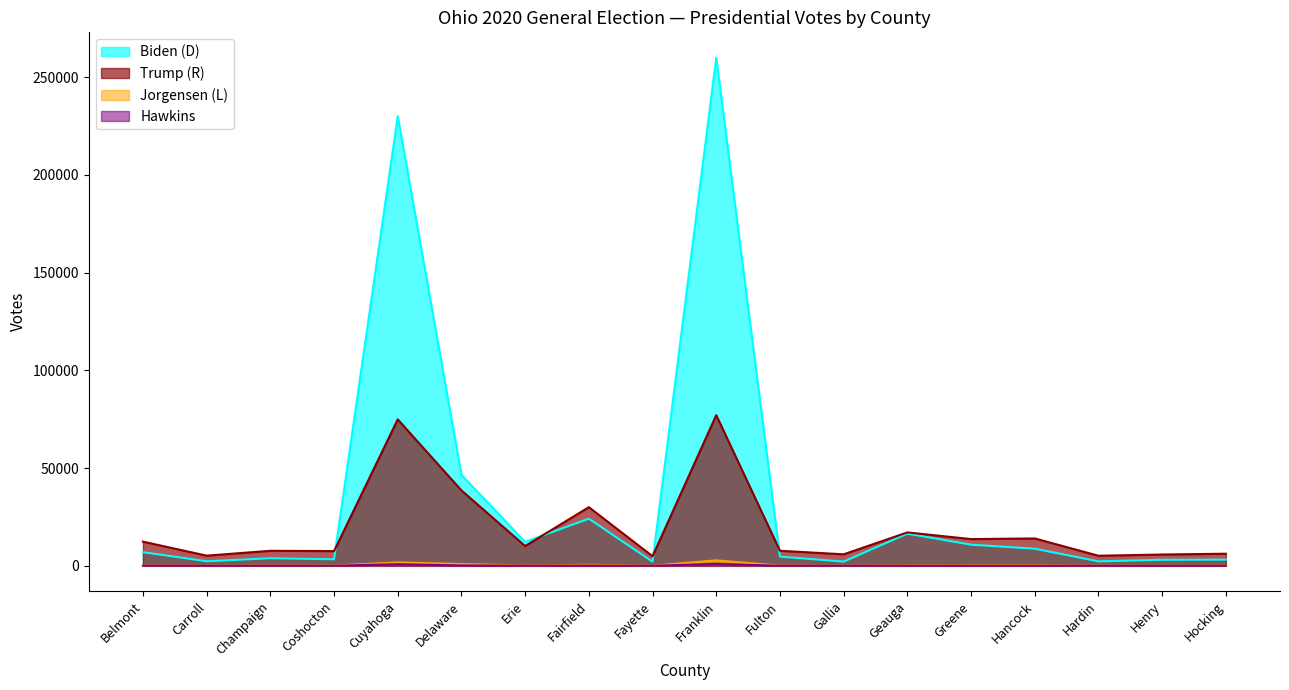

What value does the Jorgensen (L) series have at Hocking?

100